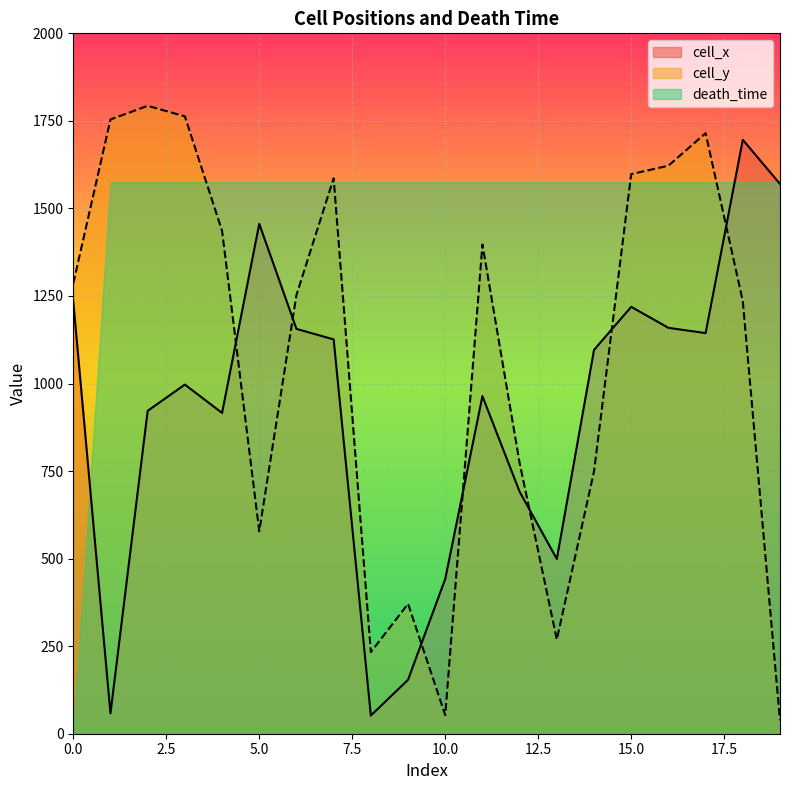

How many lines are shown in the chart?

3